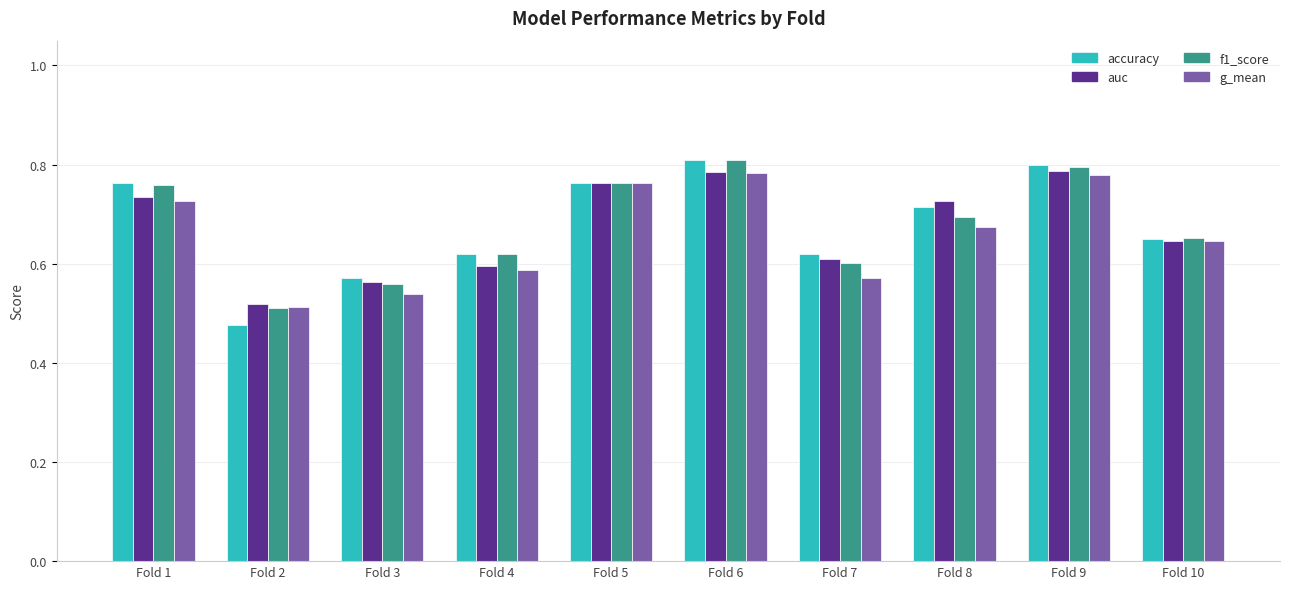

What is the difference between the maximum and minimum values in the f1_score series?

0.3